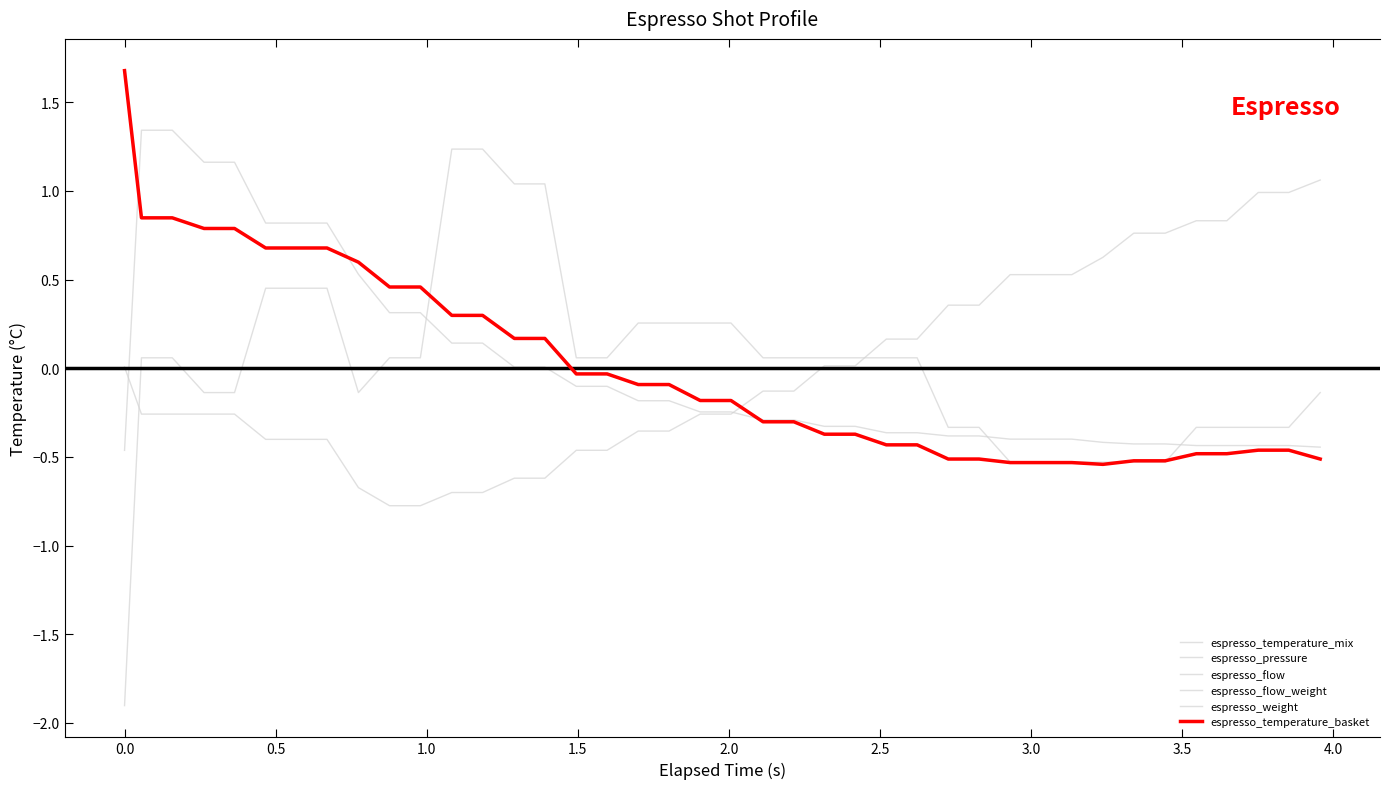

How many lines are shown in the chart?

6